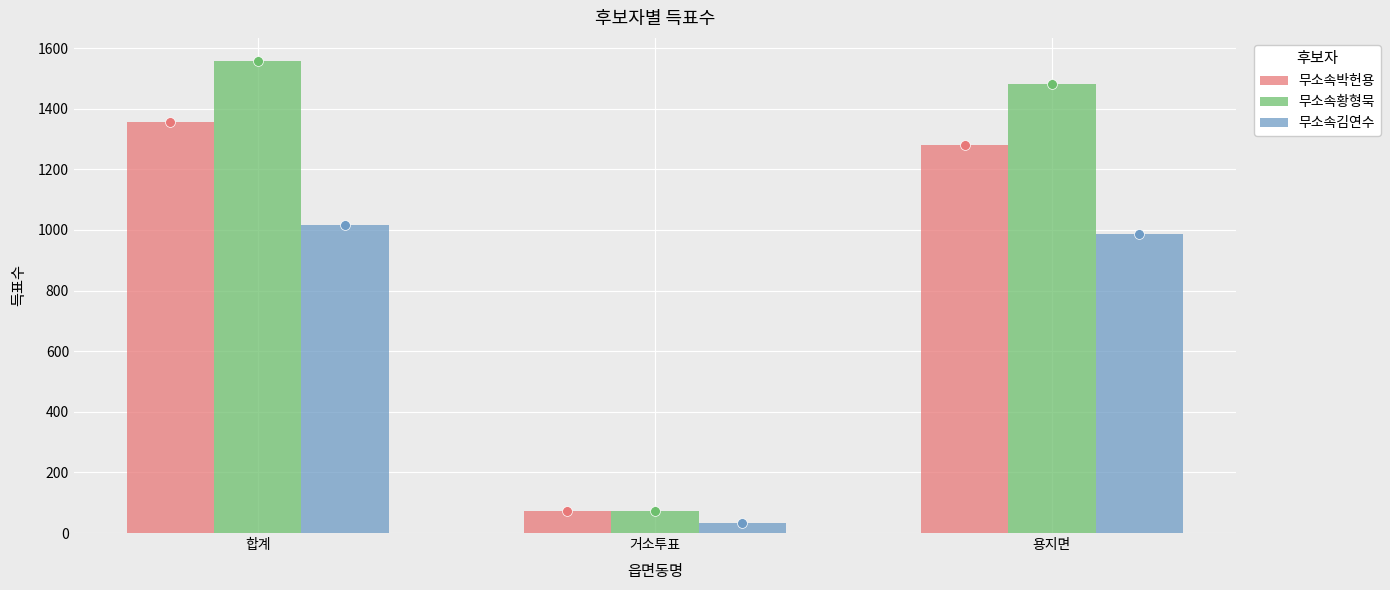

Is the value of 무소속박헌용 at 용지면 greater than the value of 무소속김연수 at 용지면?

Yes